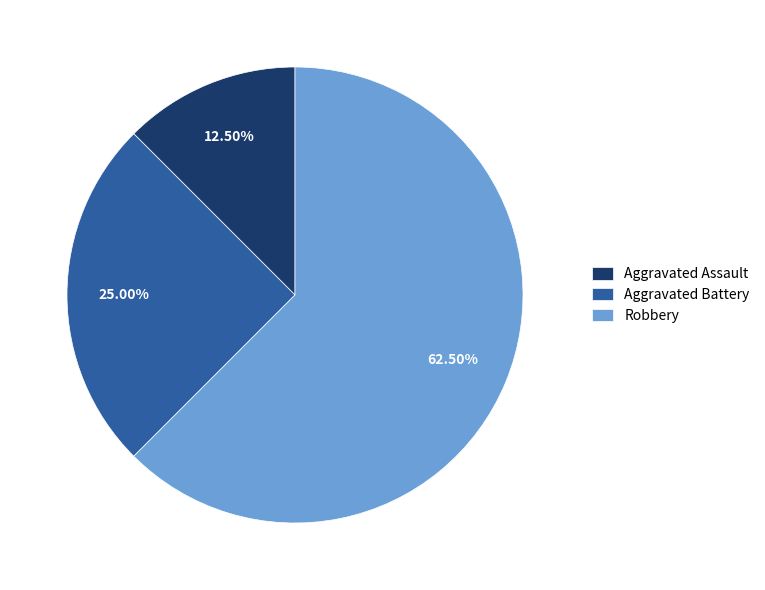

What percentage is NOT represented by Robbery?

37.5%